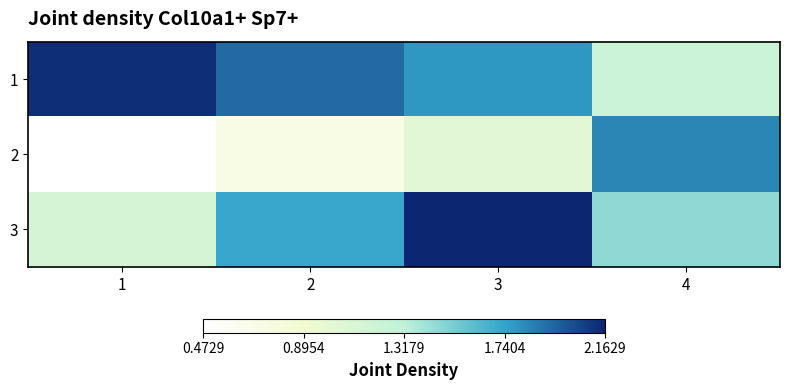

Reading left to right, transcribe all the data shown in this chart.

1: 1=21302.8	2=19324.9	3=17828.4	4=12306.2
2: 1=4729.4	2=7056.6	3=10246.8	4=18451.3
3: 1=11474.7	2=17263.8	3=21628.5	4=14622.5